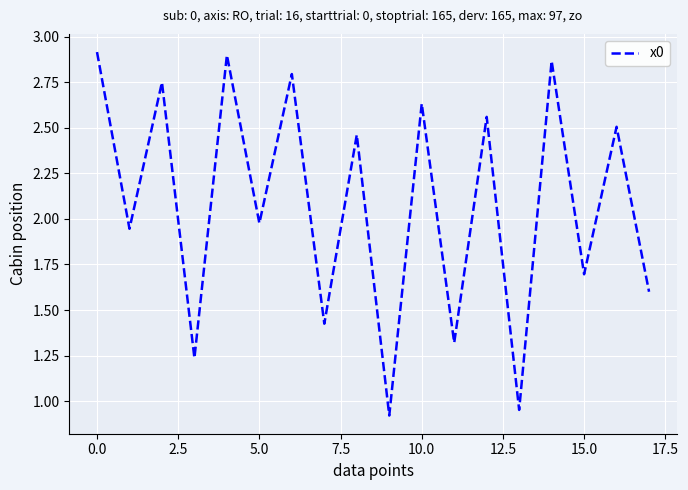

What is the smallest value displayed?

0.9